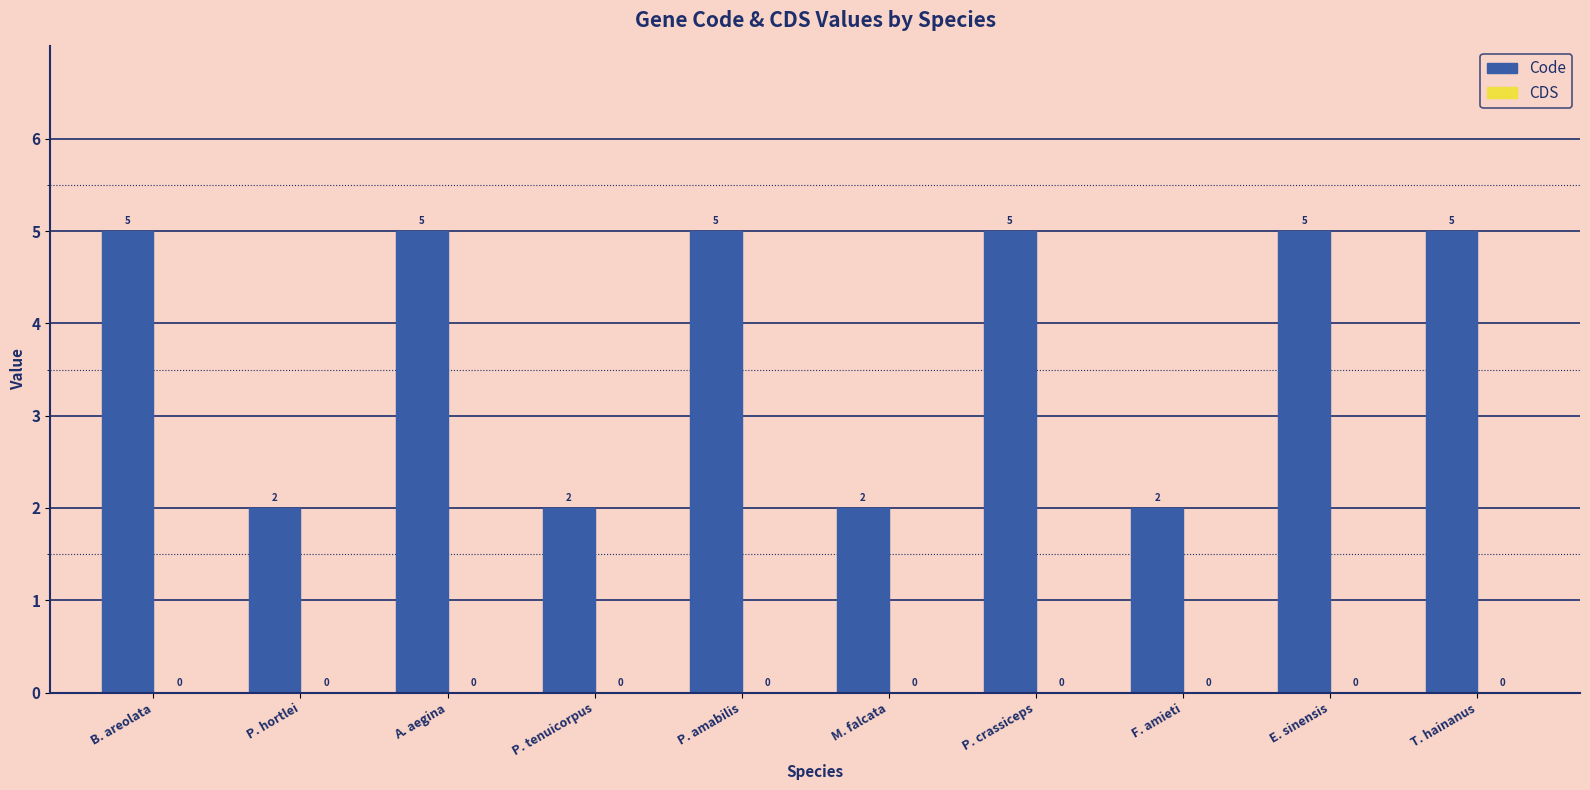

Does the chart contain stacked bars?

No